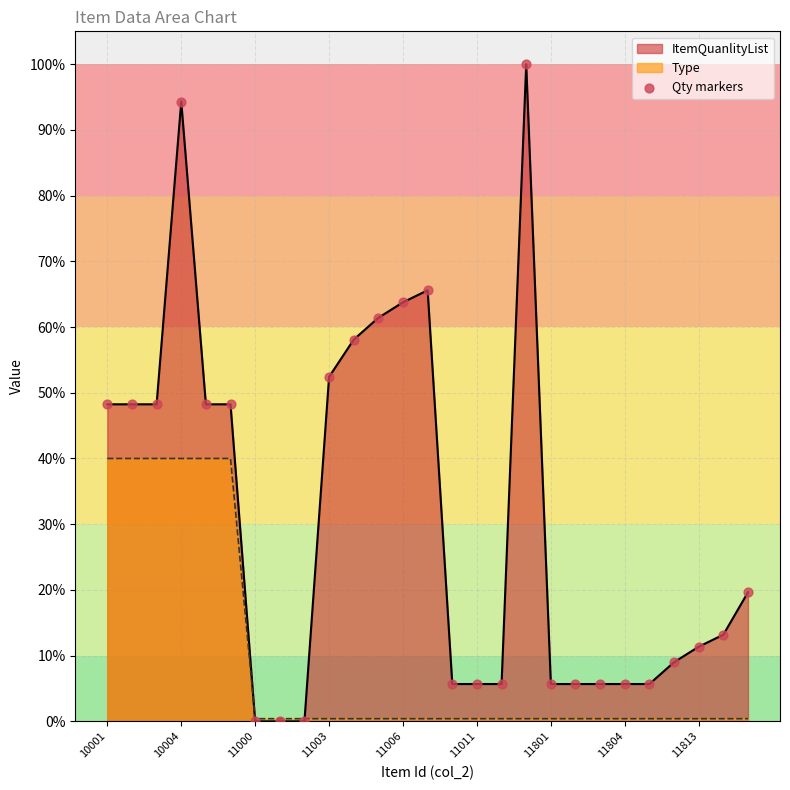

Which series has the widest spread of values?

ItemQuanlityList